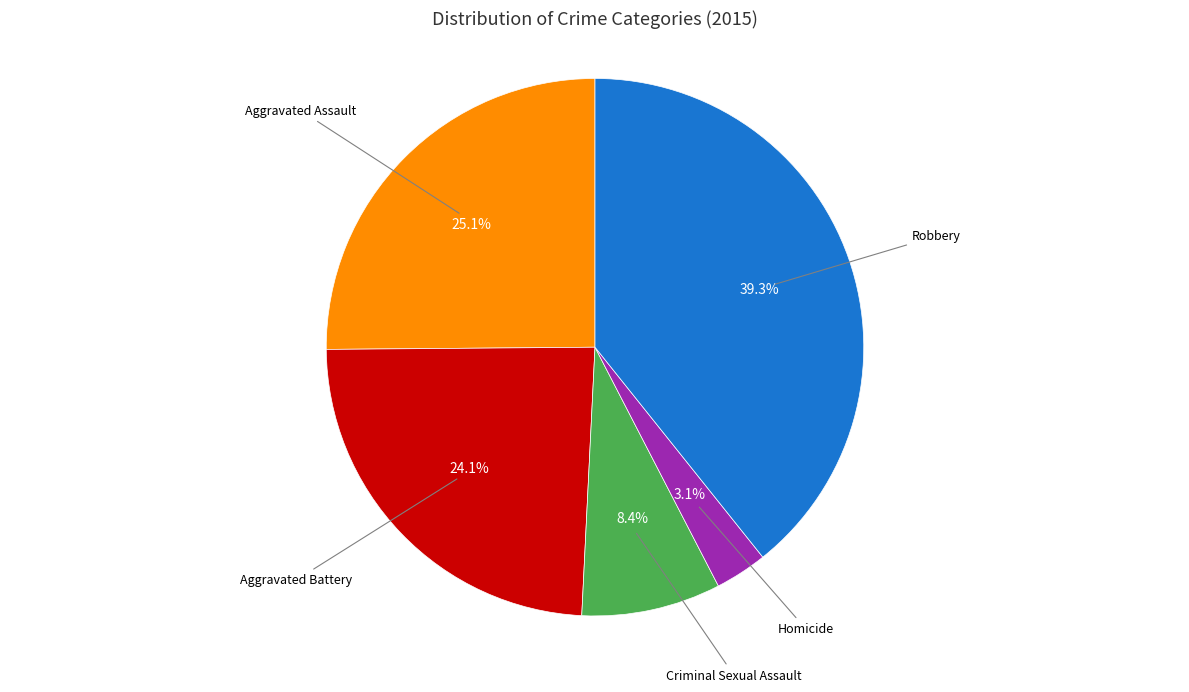

Is there any slice that represents more than half of the pie?

No